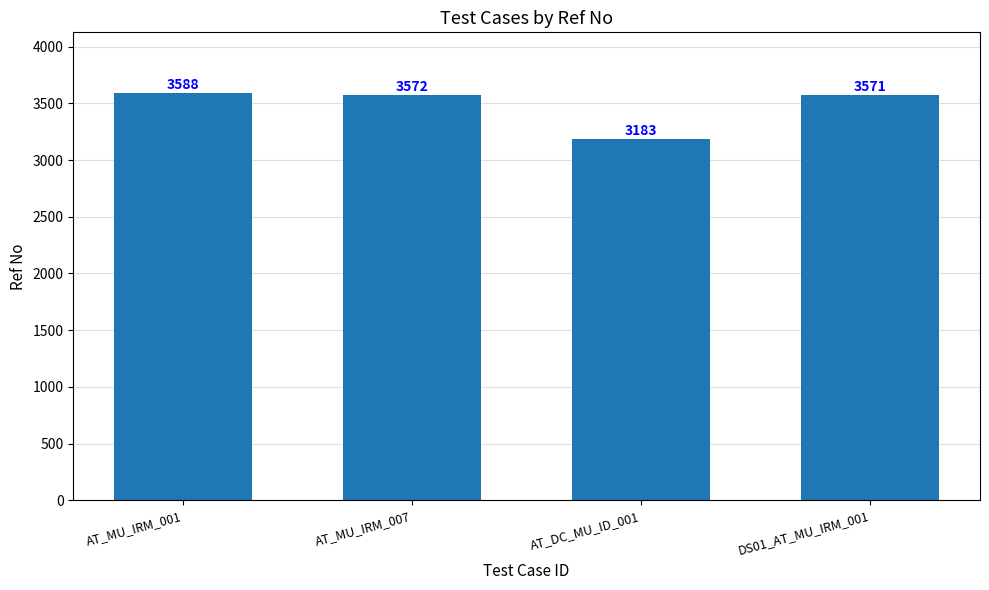

Is it true that the value at DS01_AT_MU_IRM_001 is 1994?

False